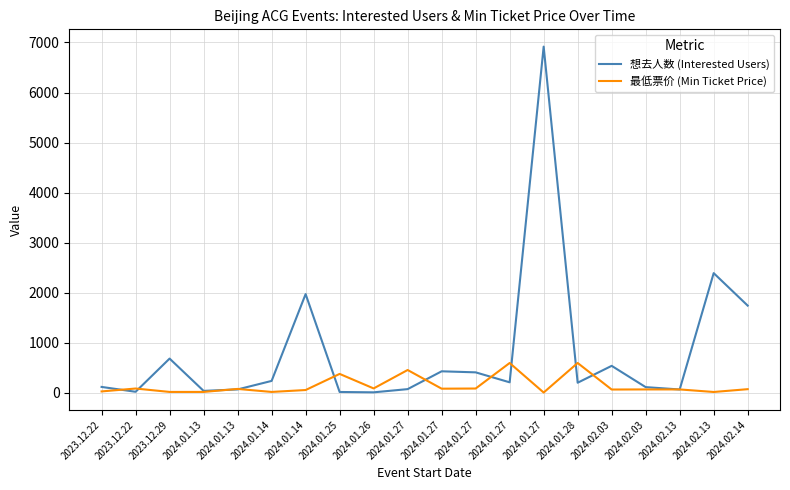

What is the average value of the 想去人数 (Interested Users) series?

815